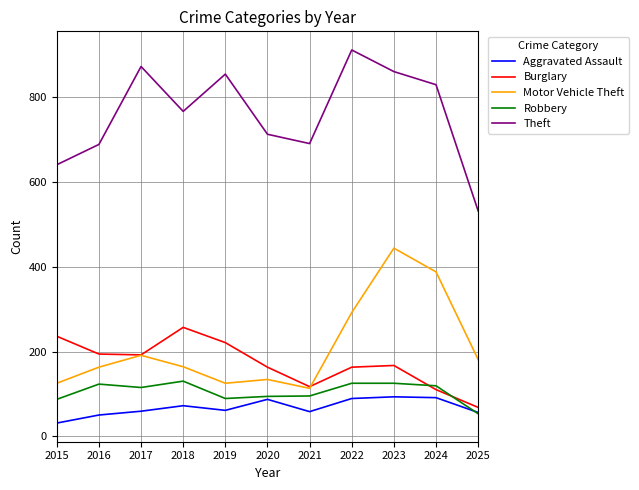

Count the number of data series in this chart.

5